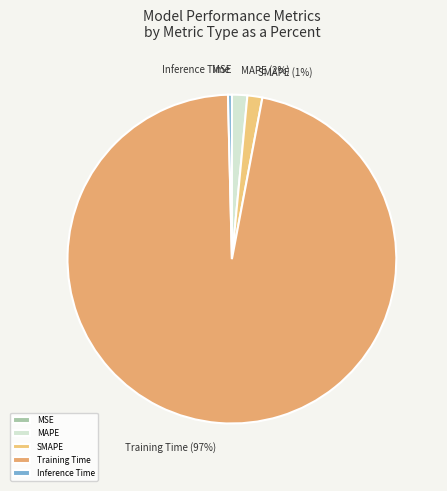

Which category has the biggest portion of the pie?

Training Time